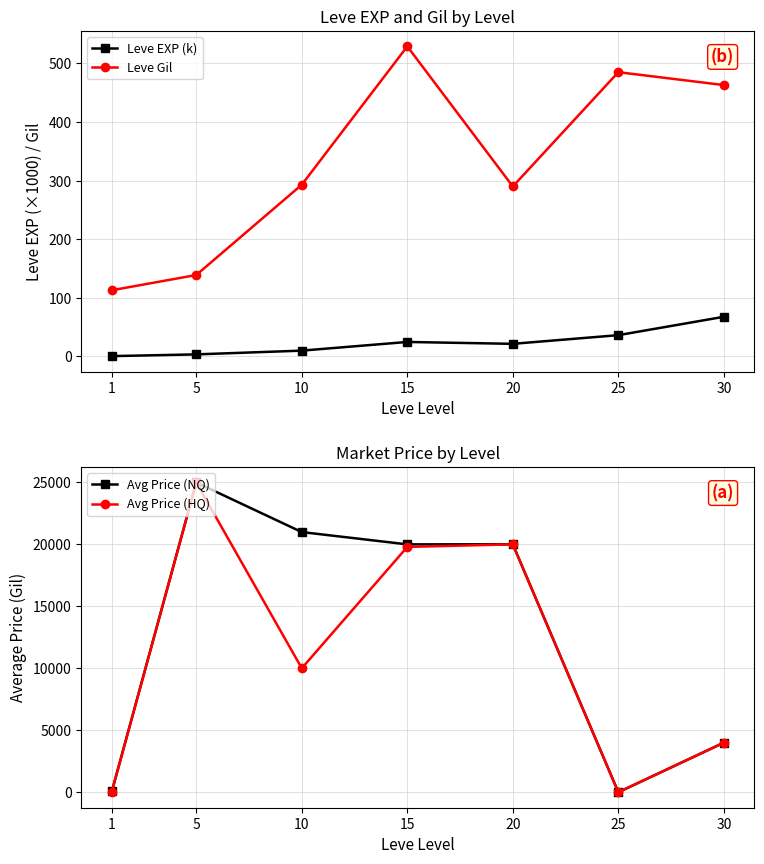

The Avg Price (HQ) series shows 1721.0 at 30. True or false?

False